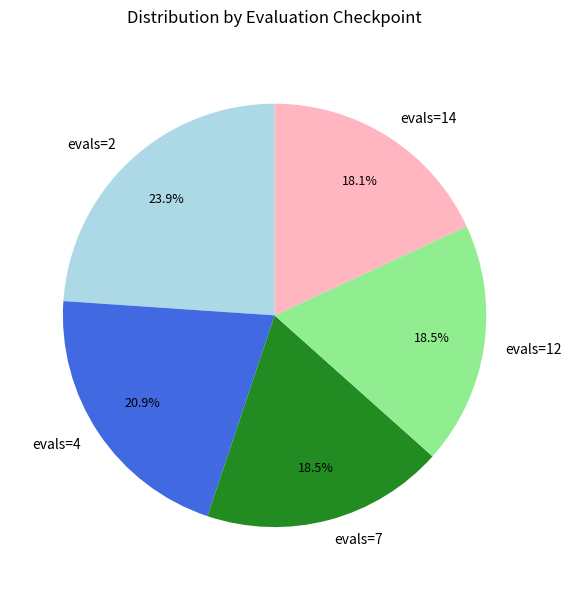

Is it true that evals=2 is 24% of the pie?

True